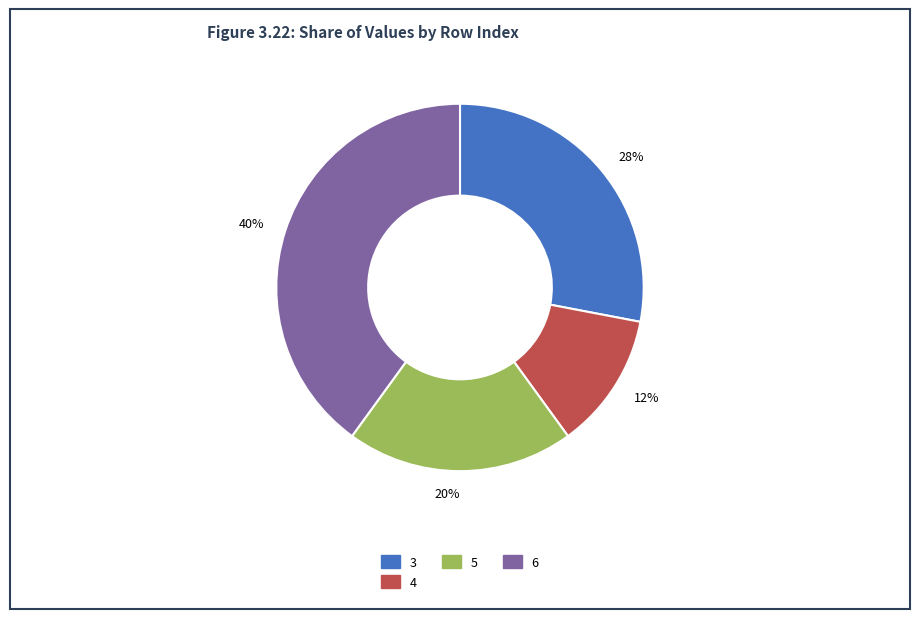

What percentage is the 5 slice, to the nearest percent?

20%